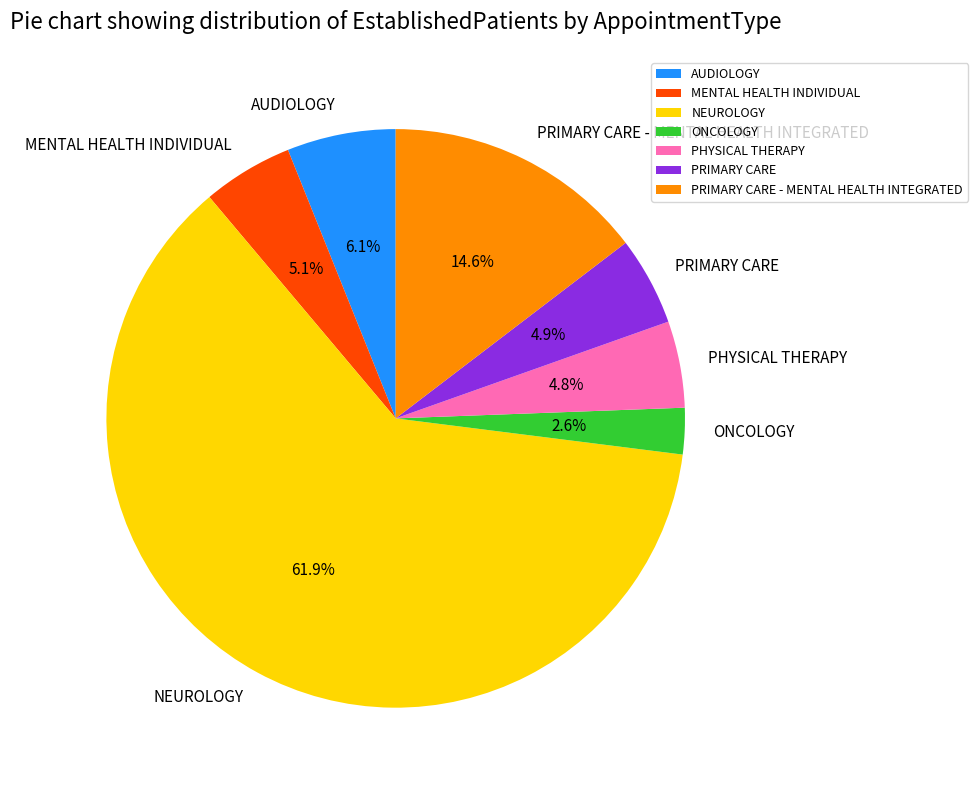

Do ONCOLOGY and PRIMARY CARE - MENTAL HEALTH INTEGRATED together represent more than half of the pie?

No